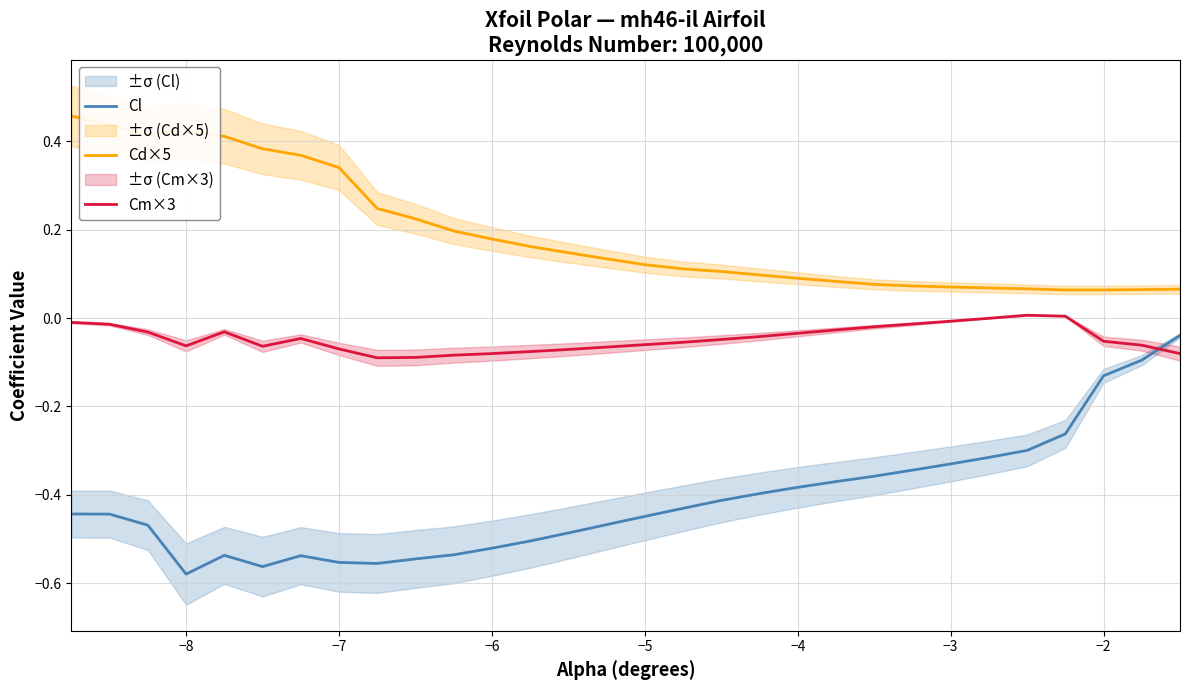

True or false: Cd×5 has a value of 0.1 at −6.

False